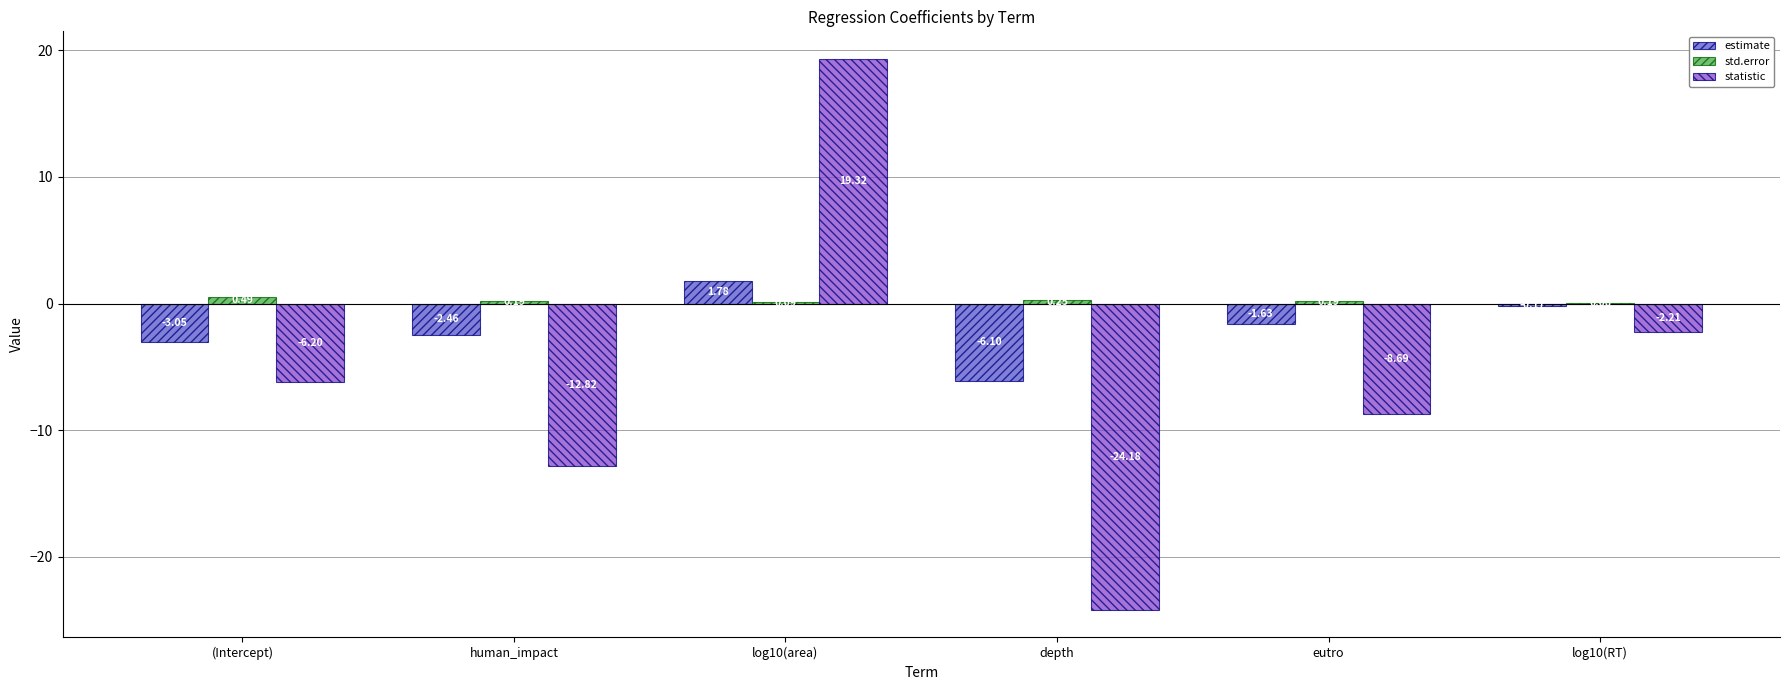

Between (Intercept) and log10(area), which series saw the biggest shift?

statistic